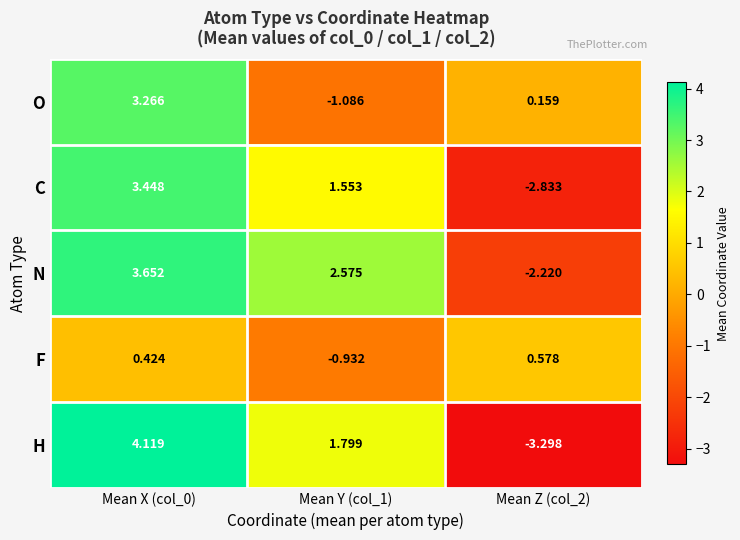

What is the greatest value displayed?

4.1